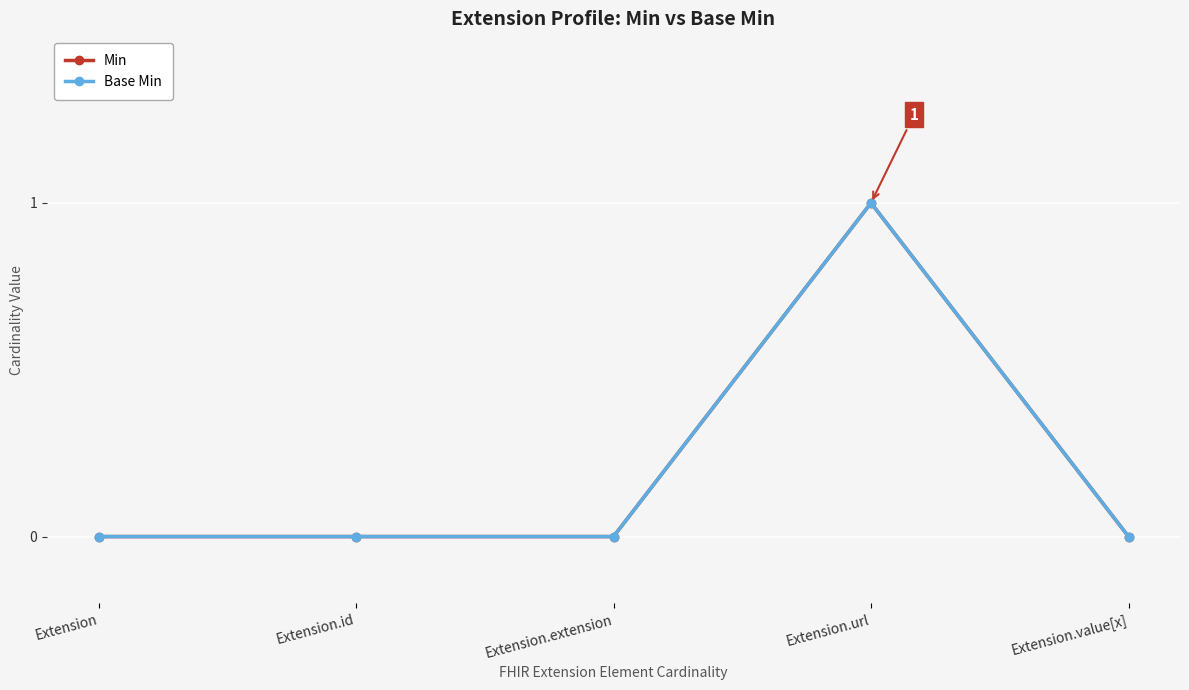

Reading left to right, extract all data points from this chart.

Min: Extension=0	Extension.id=0	Extension.extension=0	Extension.url=1	Extension.value[x]=0
Base Min: Extension=0	Extension.id=0	Extension.extension=0	Extension.url=1	Extension.value[x]=0